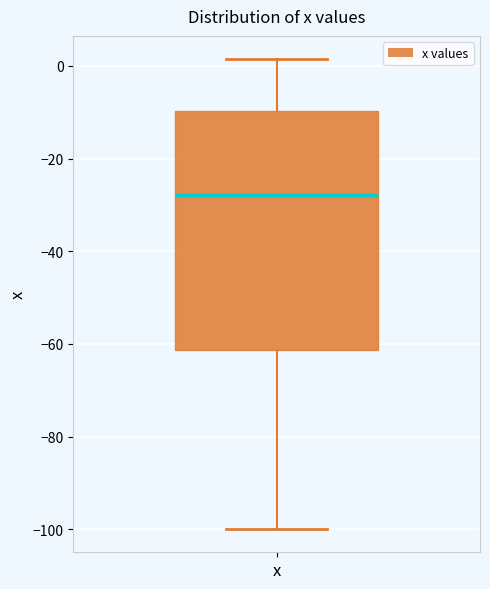

Read this box plot against the y-axis: the position of the median line, the range covered by the box, and the ends of both whiskers. The values are not printed on the chart, so give them approximately, as read against the axis.

median -28, box -62 to -10, whiskers -100 to 2